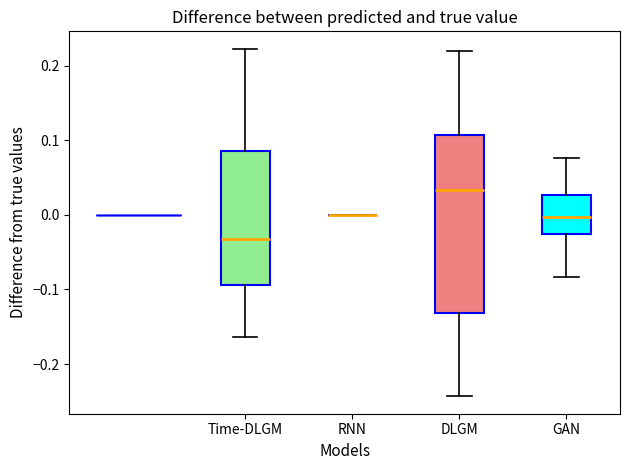

Which box is the tallest, from its lower edge to its upper edge?

DLGM